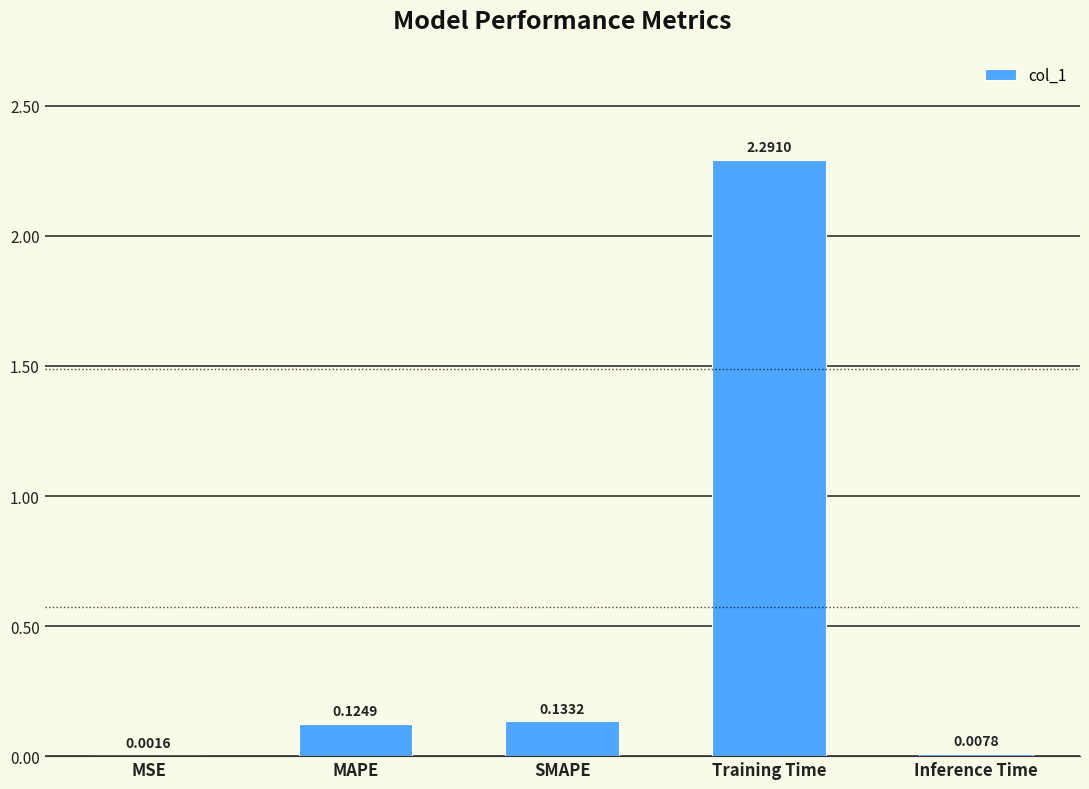

What is the sum of all values?

2.6